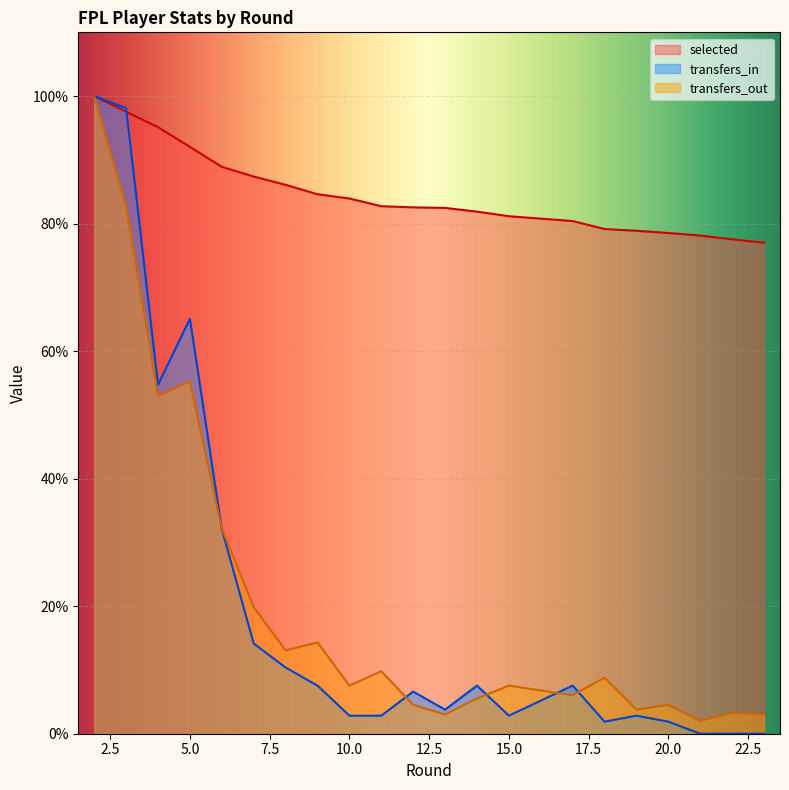

The transfers_out series shows 55.3 at 5. True or false?

True